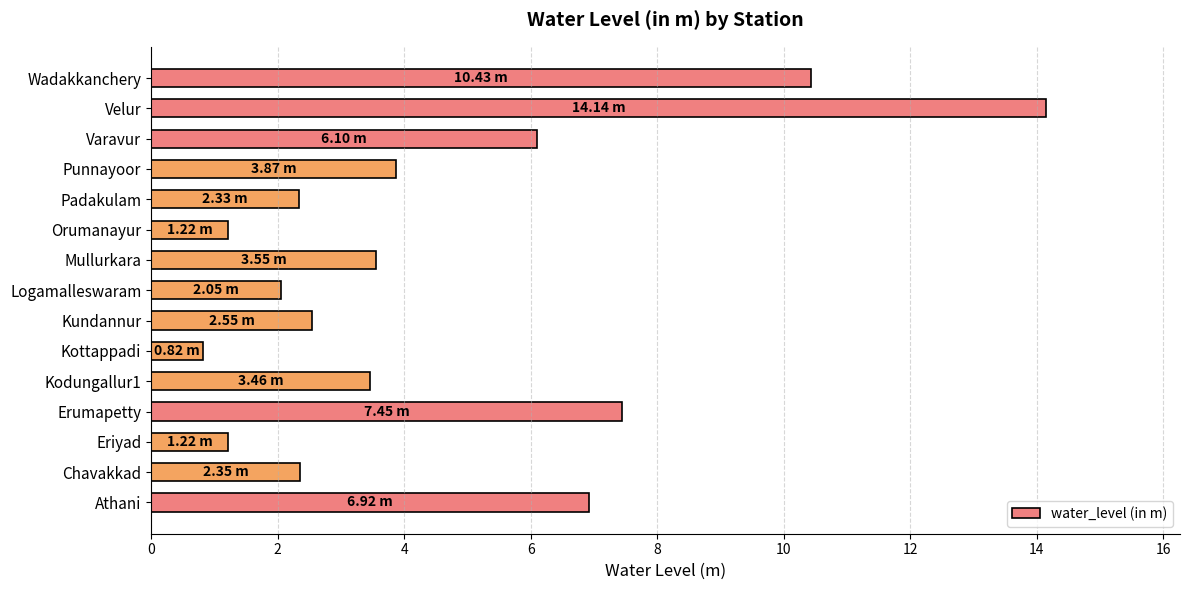

What is the sum of all values?

68.5